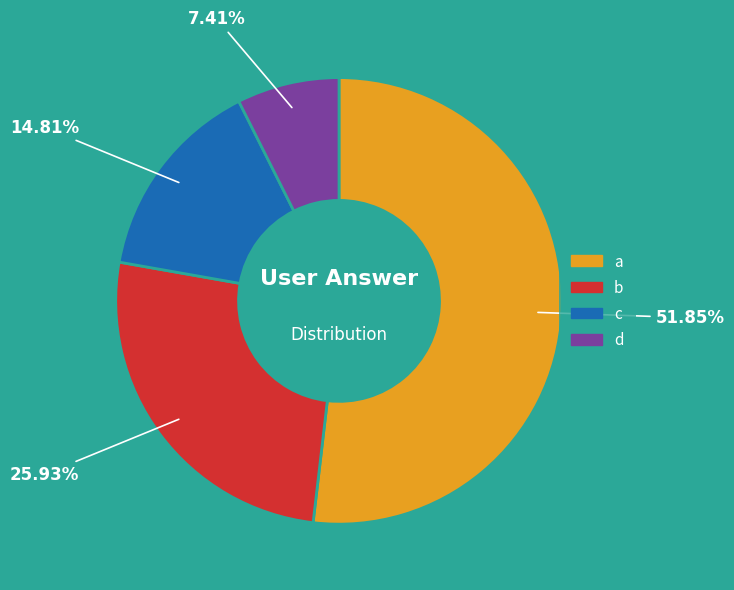

Between c and d, which is larger?

c